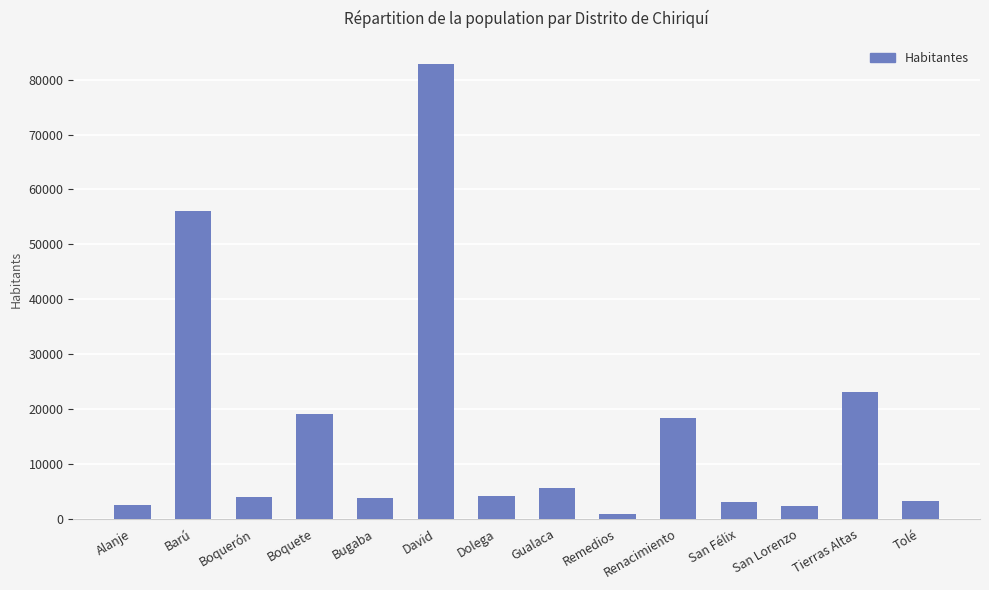

Which category has the lowest value across all series?

Remedios